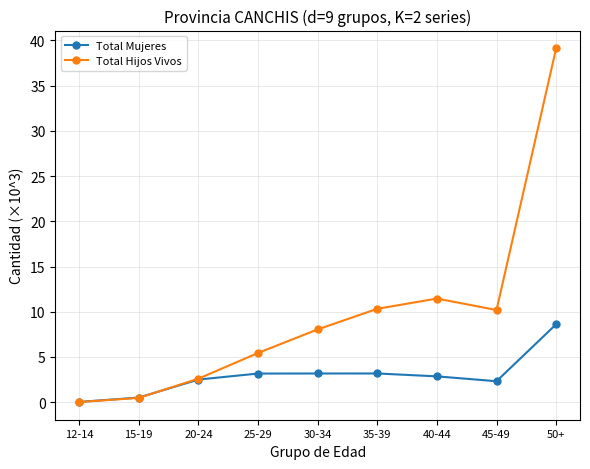

Which series has the widest spread of values?

Total Hijos Vivos